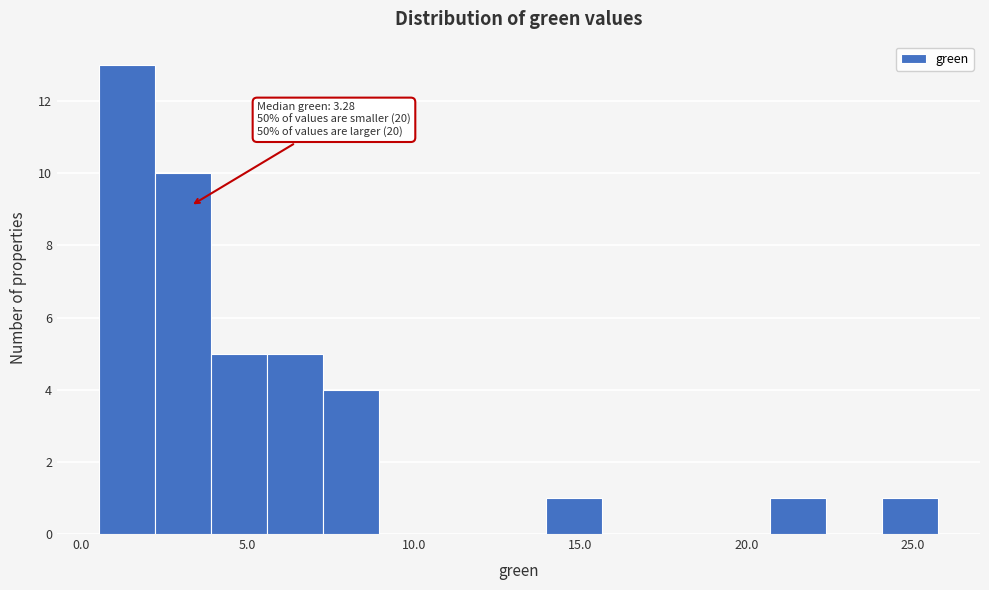

Read against the x-axis, roughly where is the centre of the tallest bar?

1.5